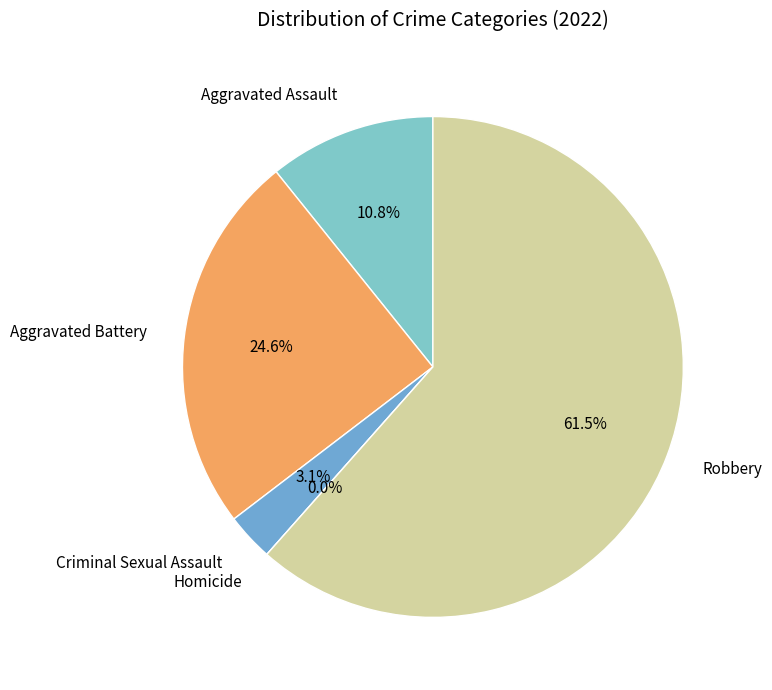

What is the smallest slice in the pie chart?

Homicide